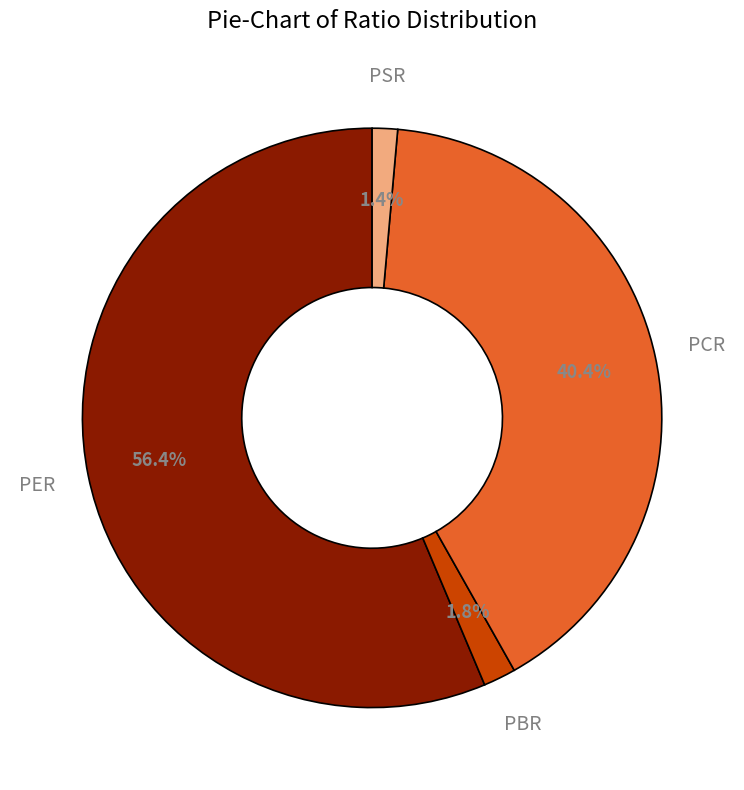

Is there any slice that represents more than half of the pie?

Yes